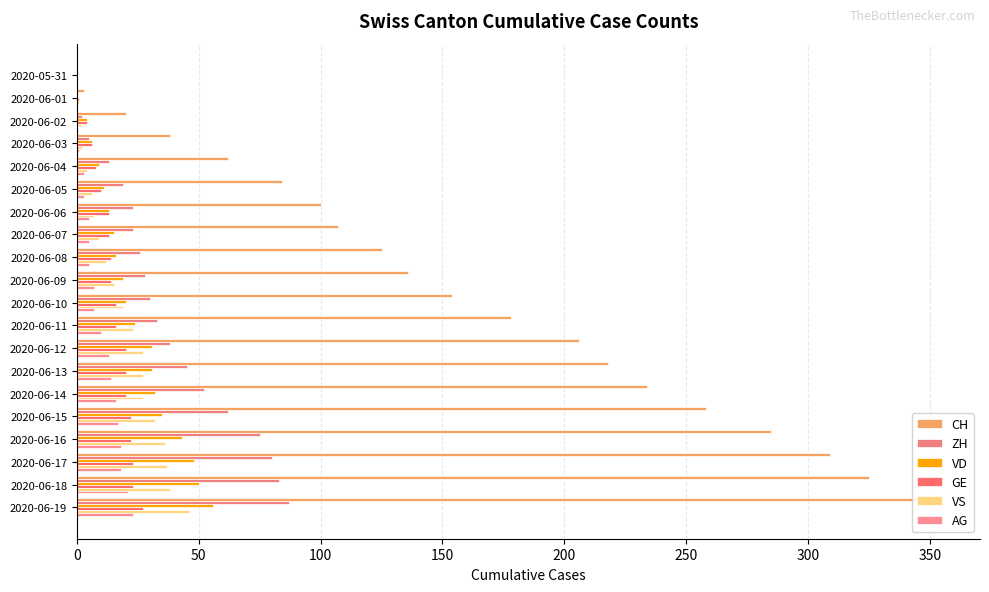

How many distinct data groups are displayed?

6